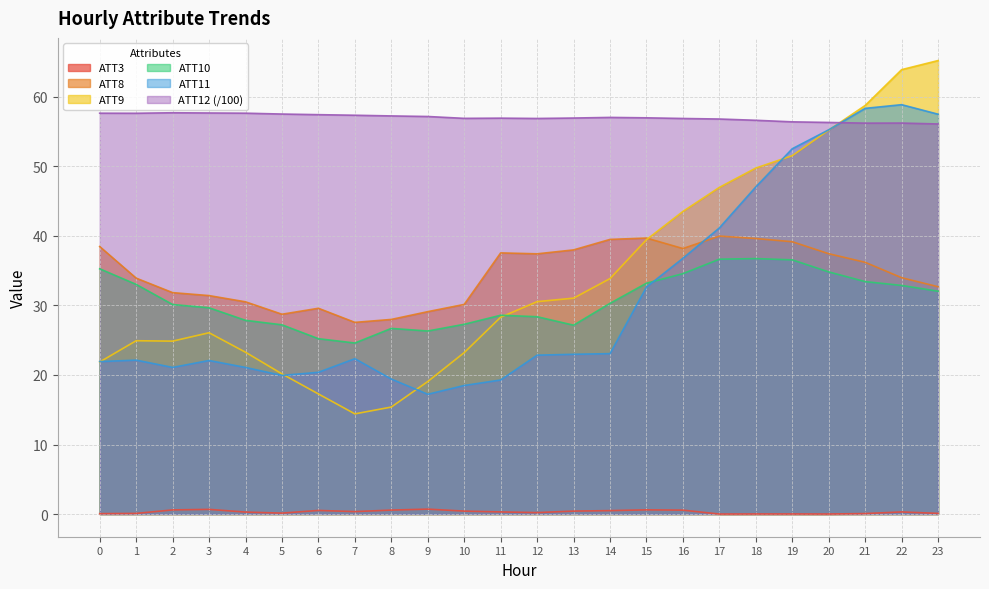

What is the difference between the second highest and second lowest values in the ATT10 series?

11.4